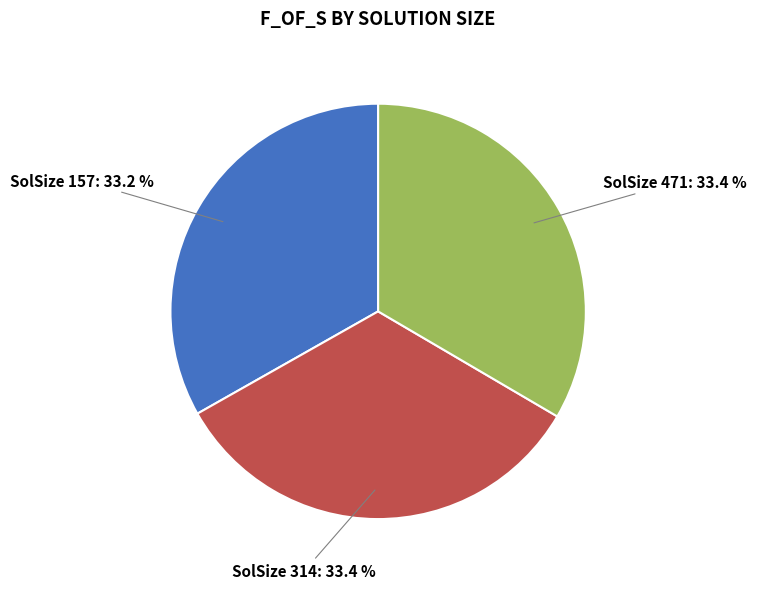

Is there a majority slice in this chart?

No